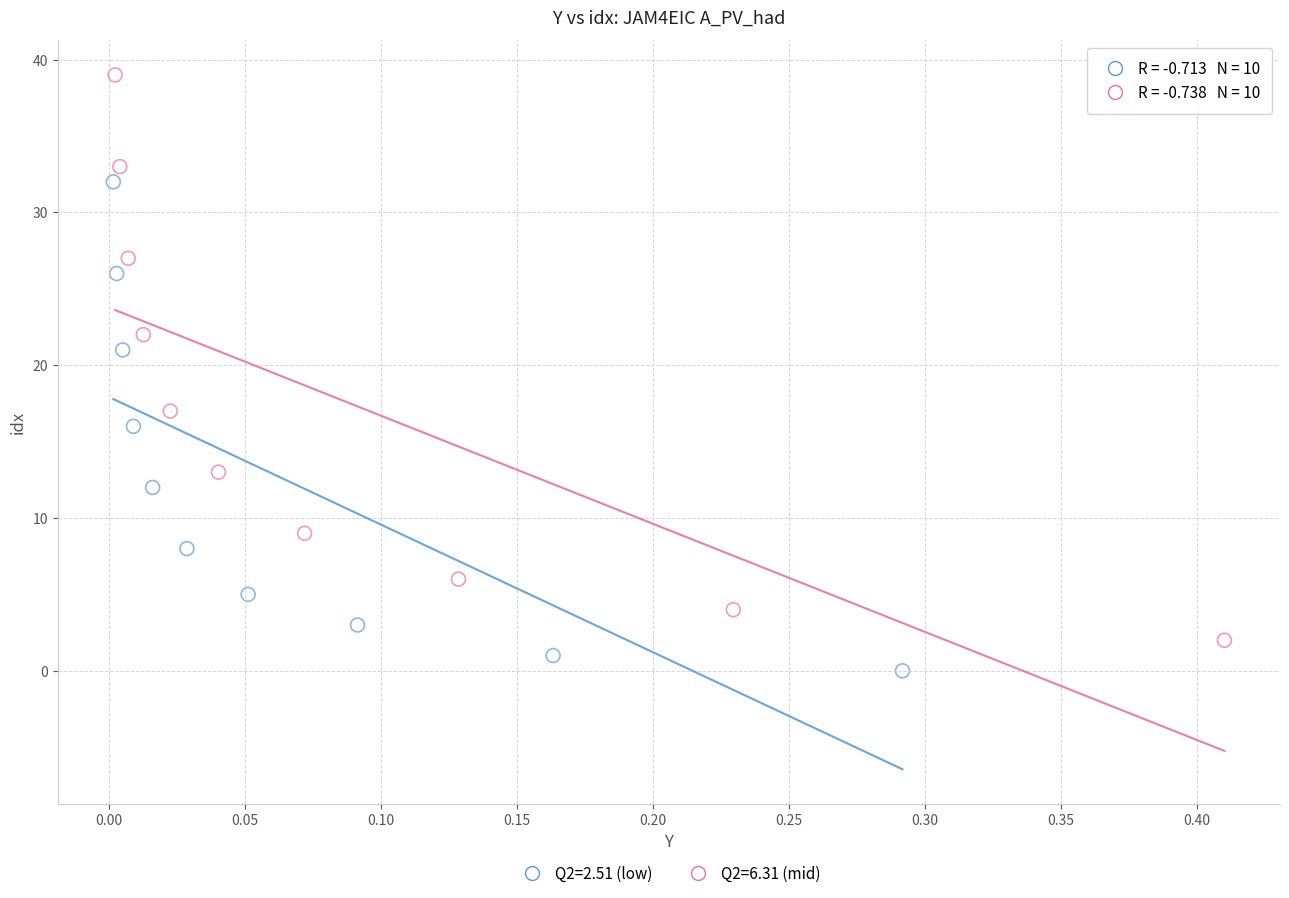

Which series reaches the minimum Y coordinate?

Q2=2.51 (low)